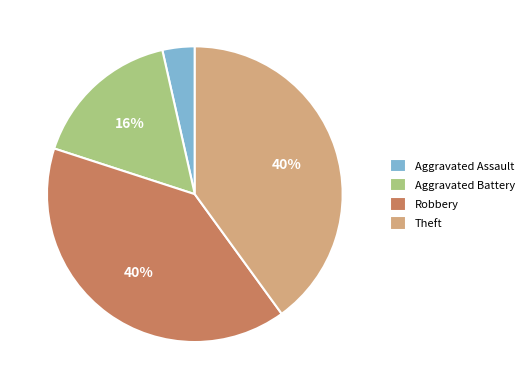

To the nearest percent, what is the difference between the largest and smallest slice percentages?

36%